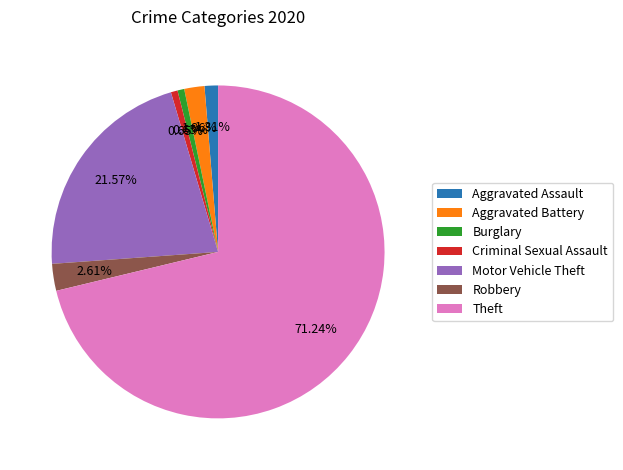

What percentage is the Burglary slice, to the nearest percent?

1%